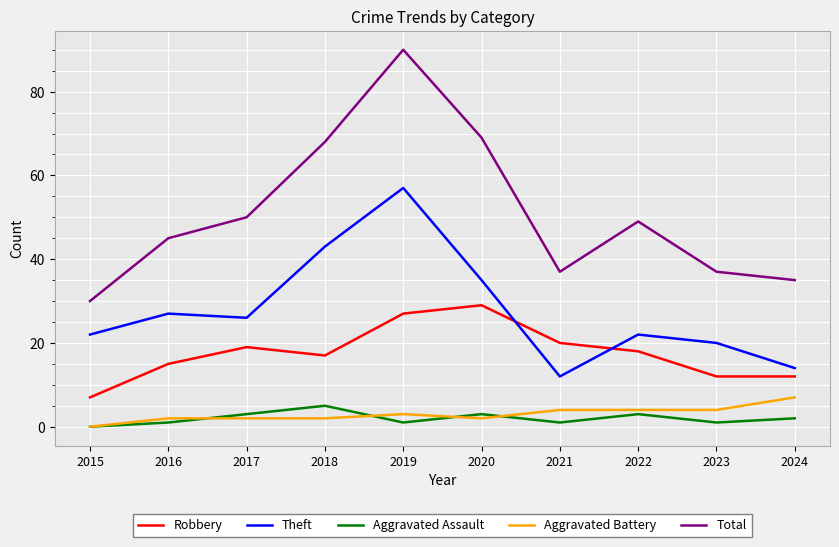

Reading right to left, what are all the values shown in this chart?

Robbery: 12	12	18	20	29	27	17	19	15	7
Theft: 14	20	22	12	35	57	43	26	27	22
Aggravated Assault: 2	1	3	1	3	1	5	3	1	0
Aggravated Battery: 7	4	4	4	2	3	2	2	2	0
Total: 35	37	49	37	69	90	68	50	45	30